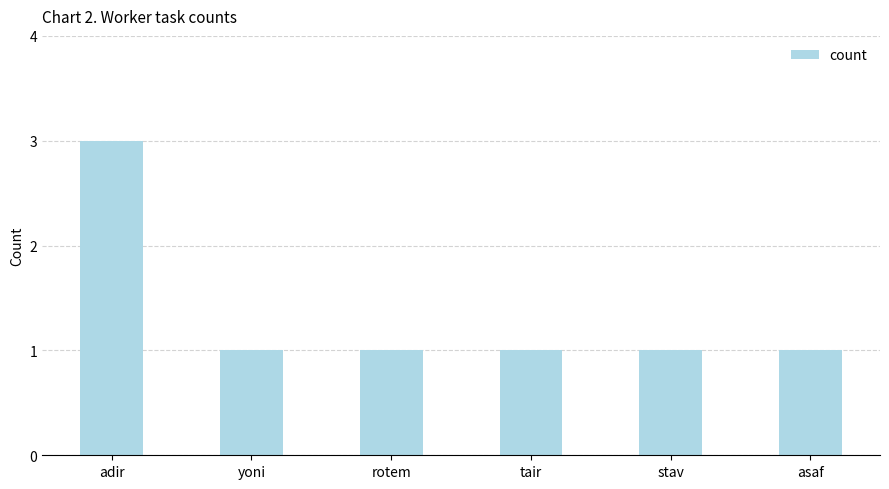

What is the sum of all values?

8